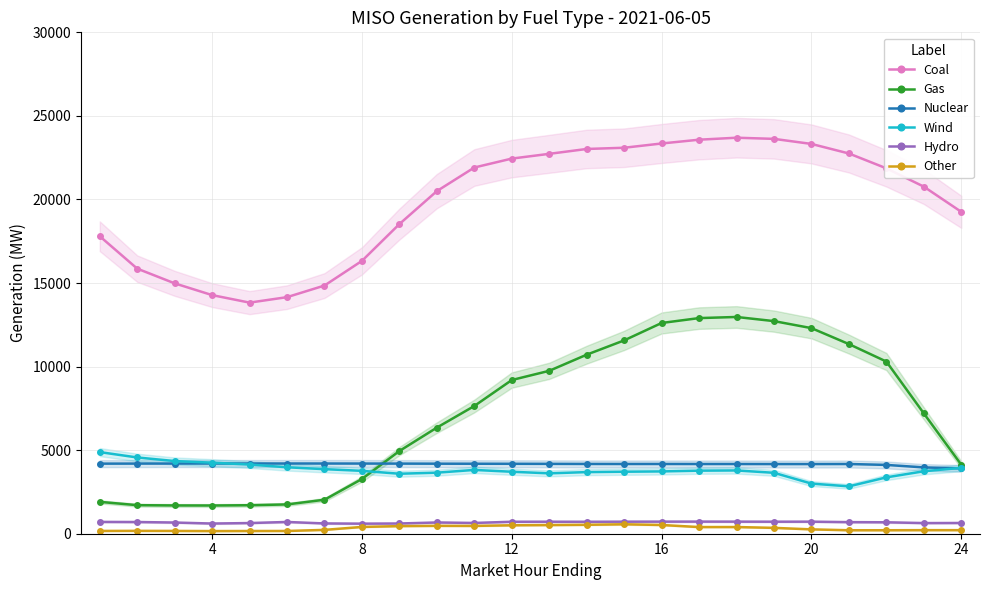

What are all the series names shown in the legend?

Coal, Gas, Nuclear, Wind, Hydro, Other